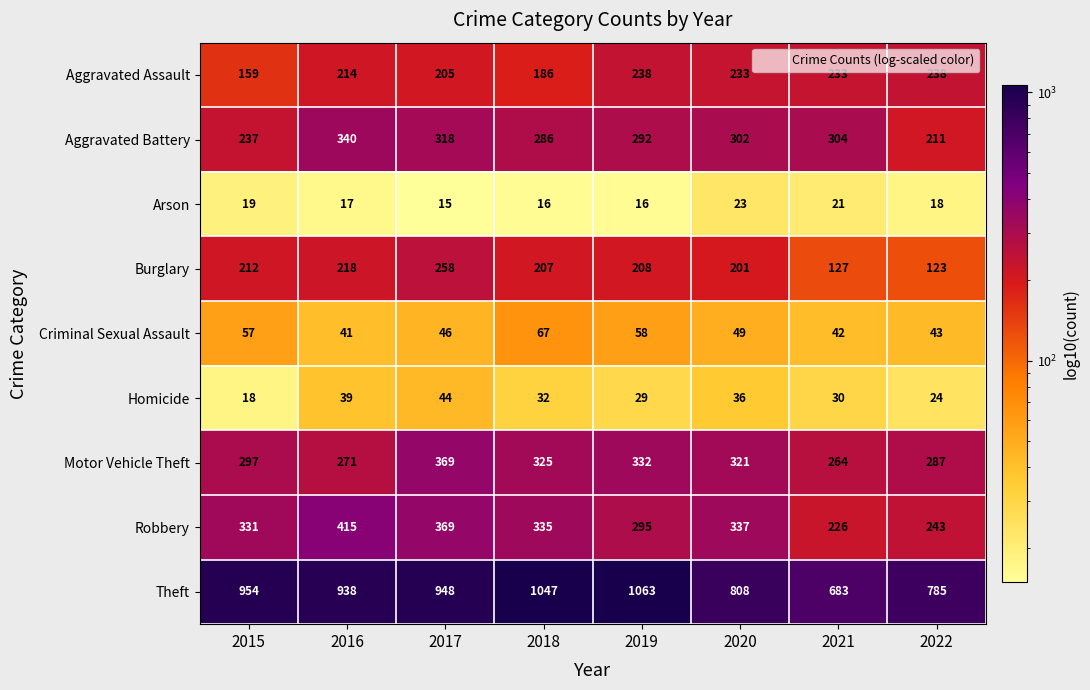

Count the number of categories in the chart.

8